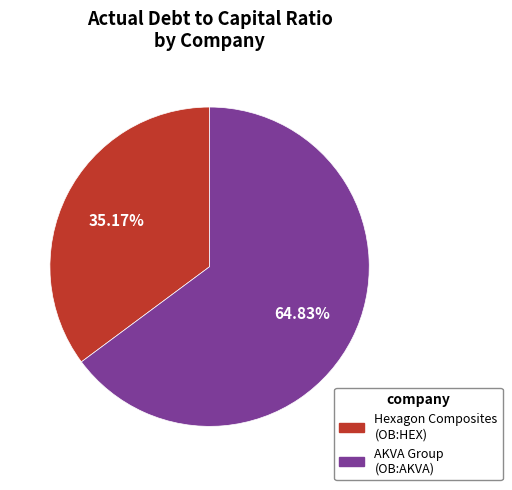

How many segments does this pie chart have?

2